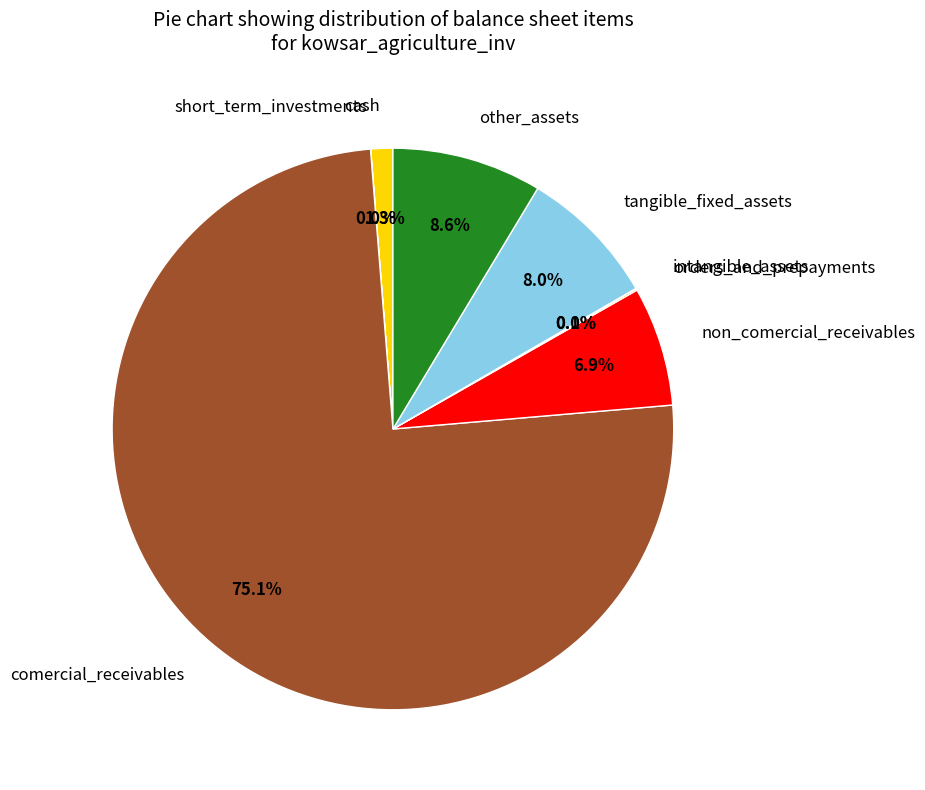

What portion of the pie excludes cash?

98.7%